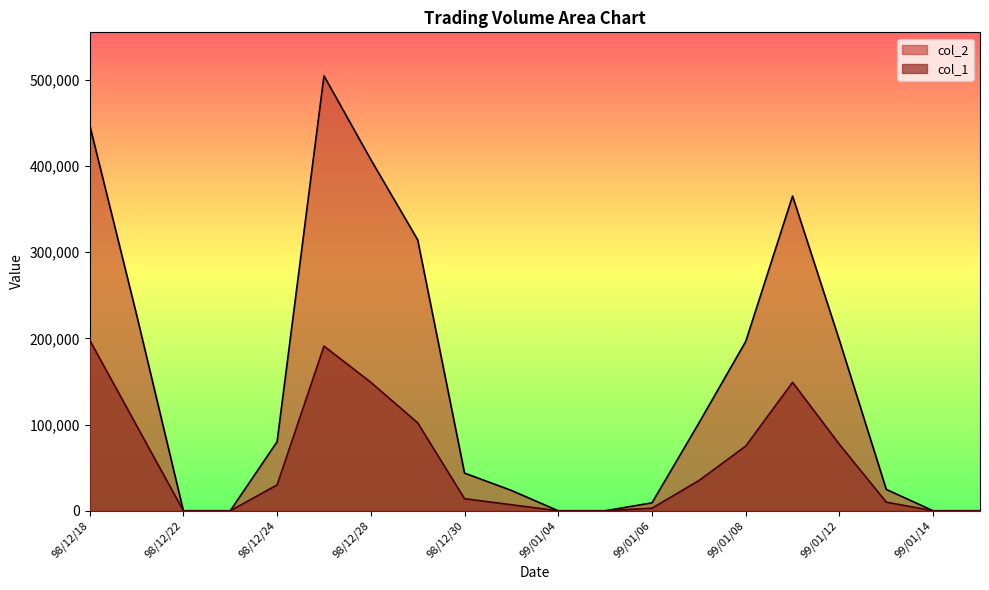

Between 98/12/21 and 98/12/28, which series saw the biggest shift?

col_2